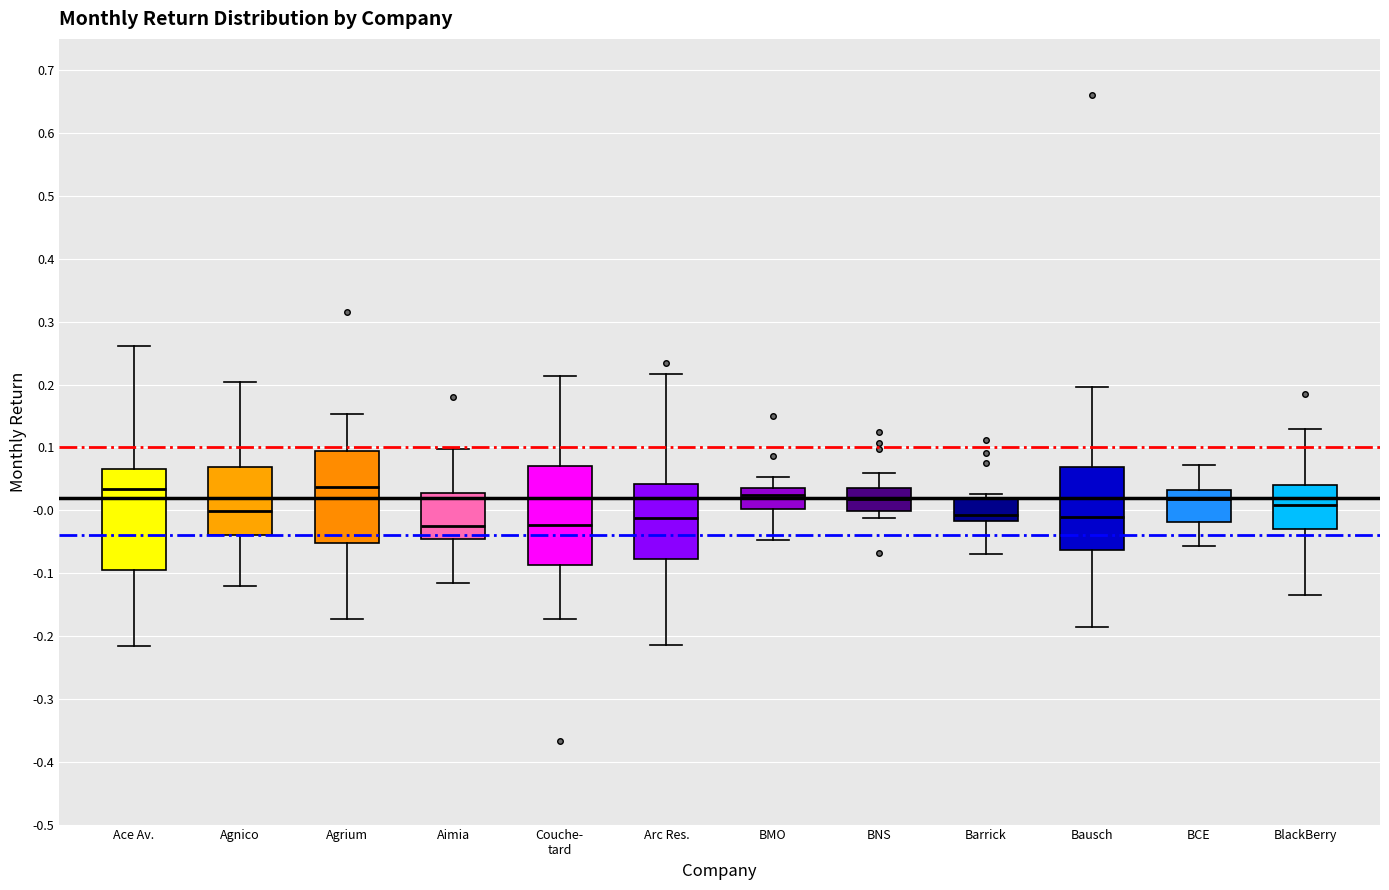

Where is the upper edge of the box for Barrick on the y-axis? The values are not printed on the chart, so give them approximately, as read against the axis.

0.02